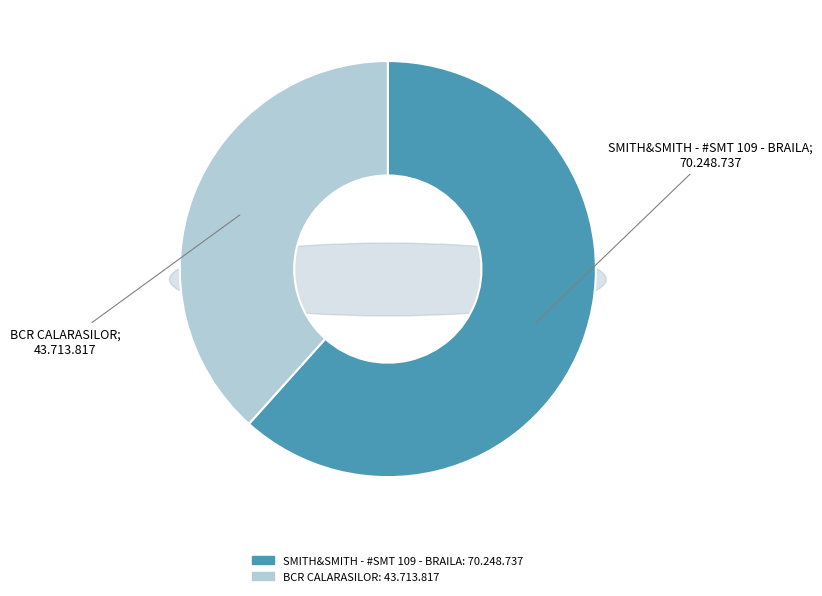

Is the sum of SMITH&SMITH - #SMT 109 - BRAILA and BCR CALARASILOR greater than half?

Yes